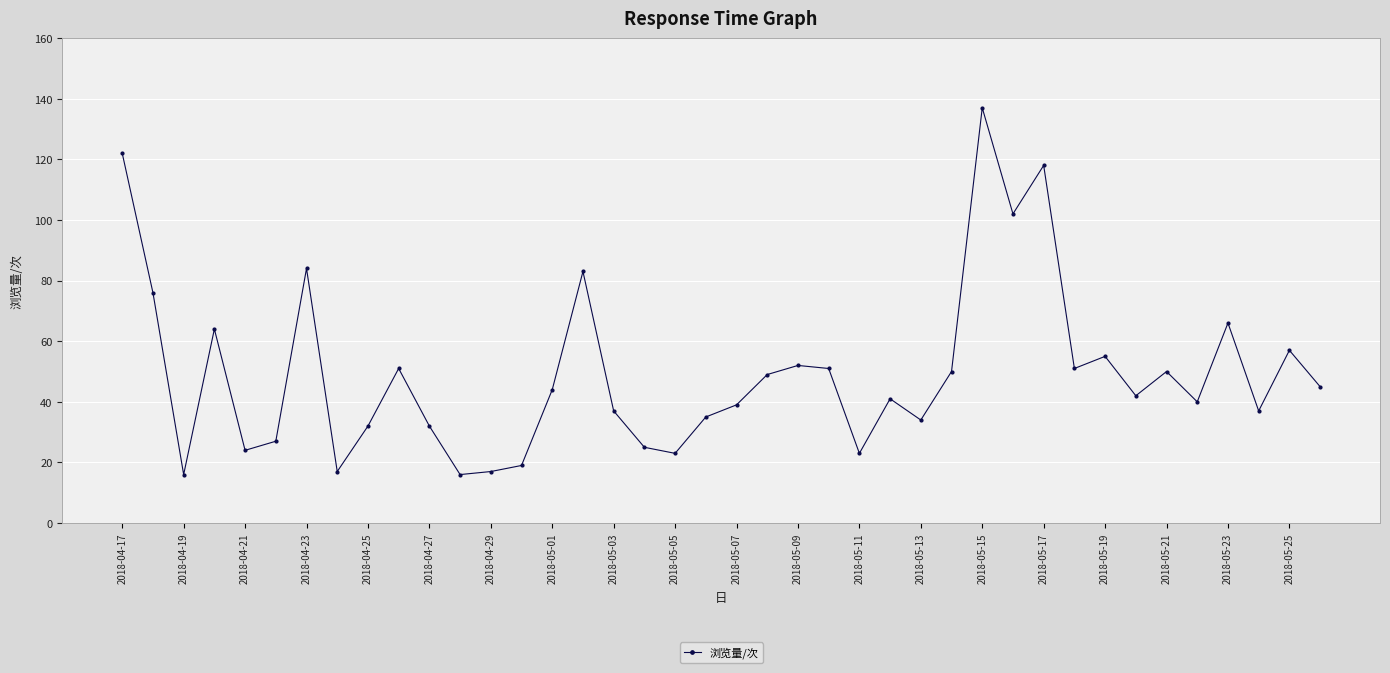

What is the minimum value shown in the chart?

16